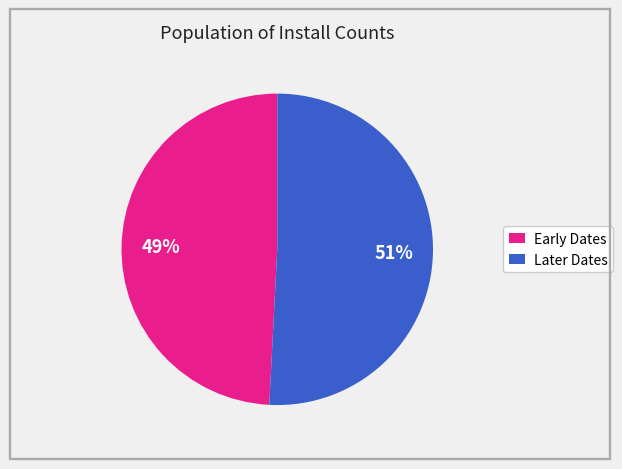

Does any single category account for the majority?

Yes